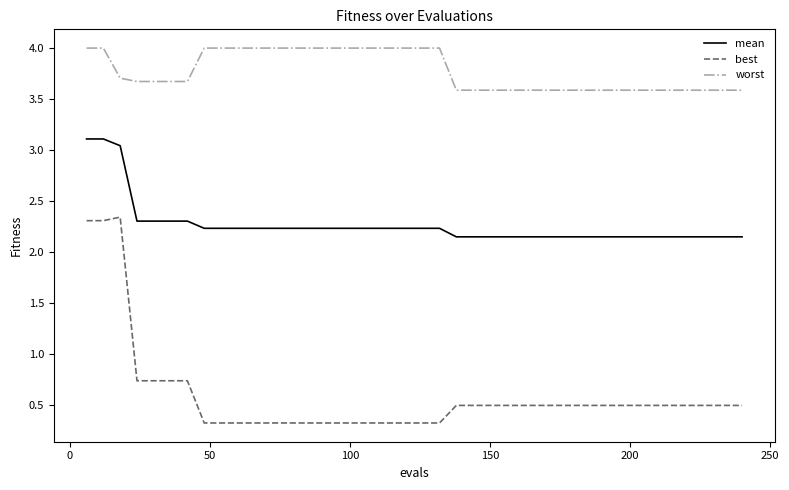

List the series in order of their overall mean, lowest first.

best, mean, worst